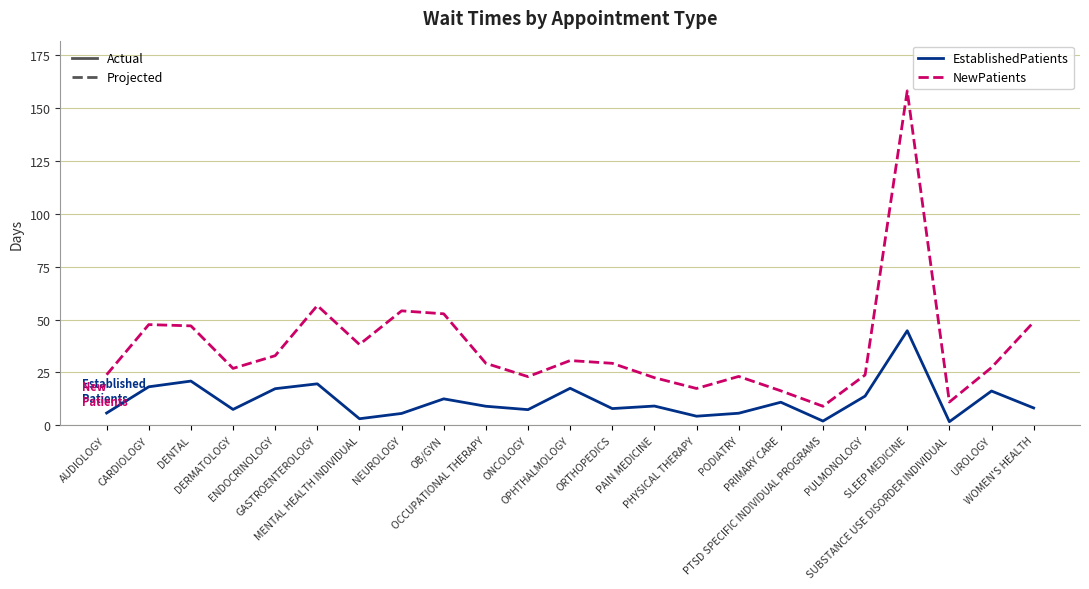

In EstablishedPatients, how many points are lower than both neighbors (excluding endpoints)?

7